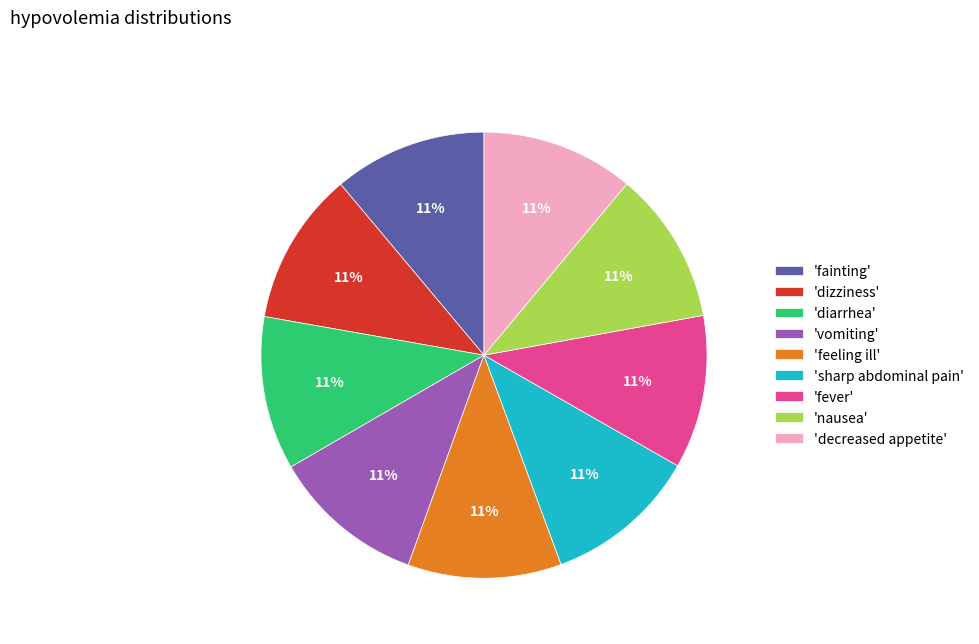

How many slices are in this pie chart?

9